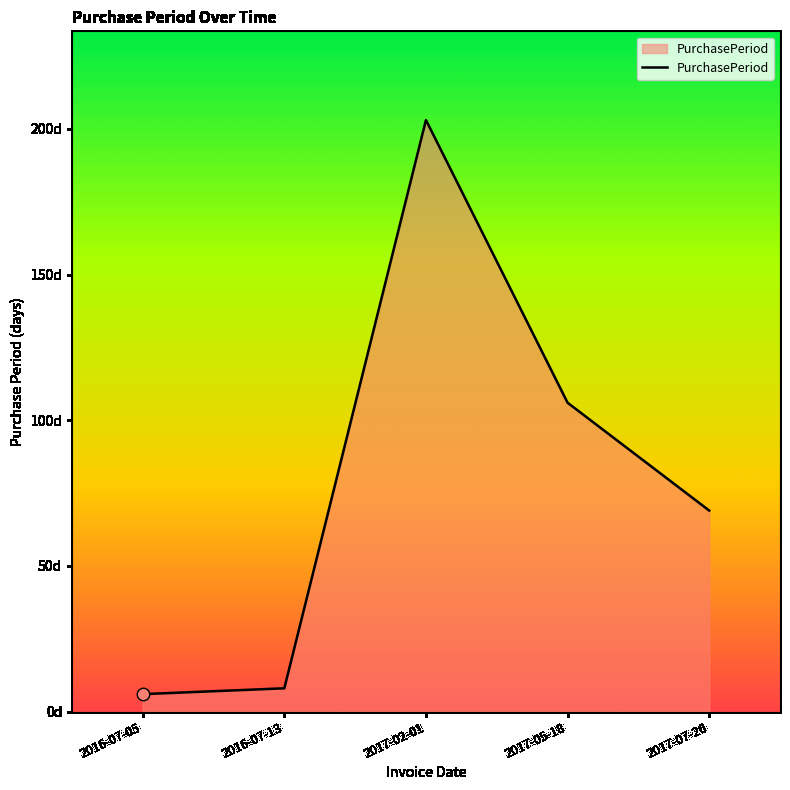

Does the chart have visible grid lines?

No